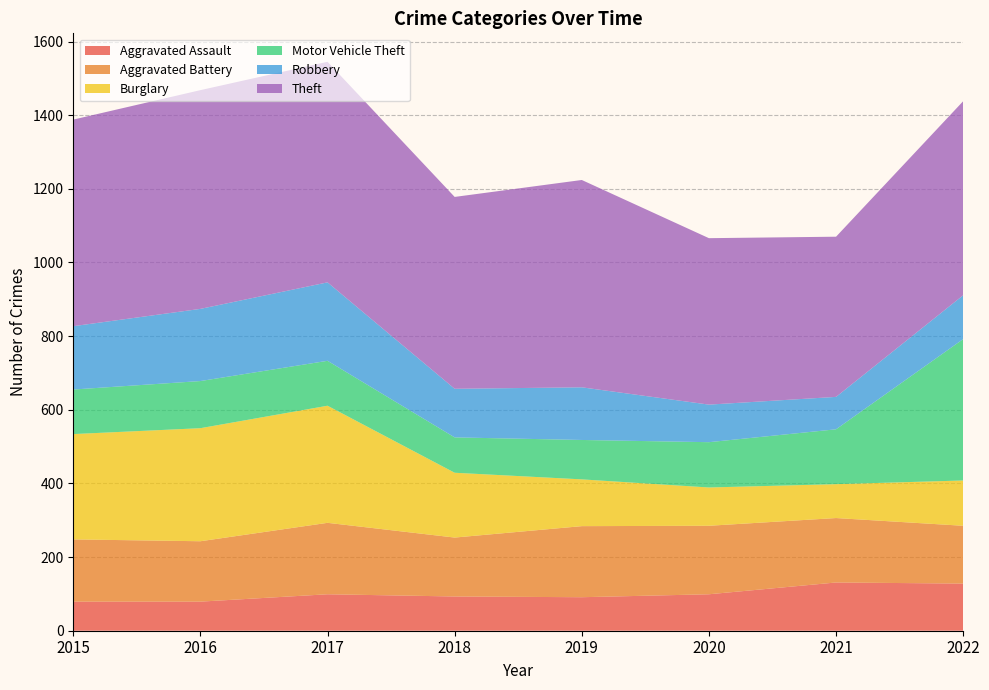

Reading left to right, extract all data points from this chart.

Aggravated Assault: 2015=79	2016=79	2017=99	2018=93	2019=91	2020=99	2021=131	2022=128
Aggravated Battery: 2015=169	2016=164	2017=194	2018=160	2019=193	2020=186	2021=175	2022=157
Burglary: 2015=286	2016=307	2017=318	2018=176	2019=127	2020=104	2021=92	2022=123
Motor Vehicle Theft: 2015=121	2016=128	2017=122	2018=96	2019=107	2020=123	2021=149	2022=384
Robbery: 2015=172	2016=196	2017=213	2018=132	2019=143	2020=102	2021=88	2022=119
Theft: 2015=561	2016=594	2017=599	2018=521	2019=563	2020=452	2021=435	2022=527